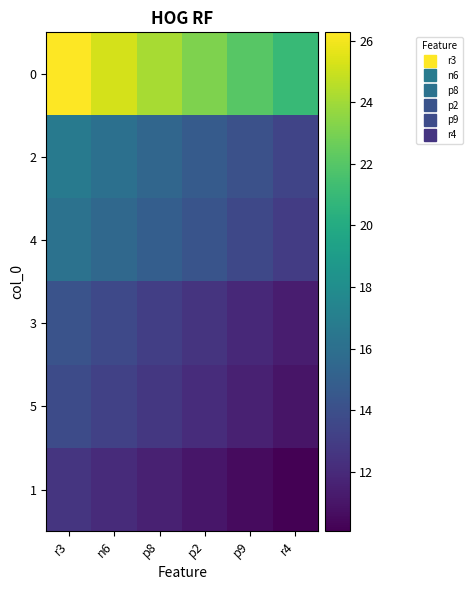

What is the total value across all series at p2?

87.8